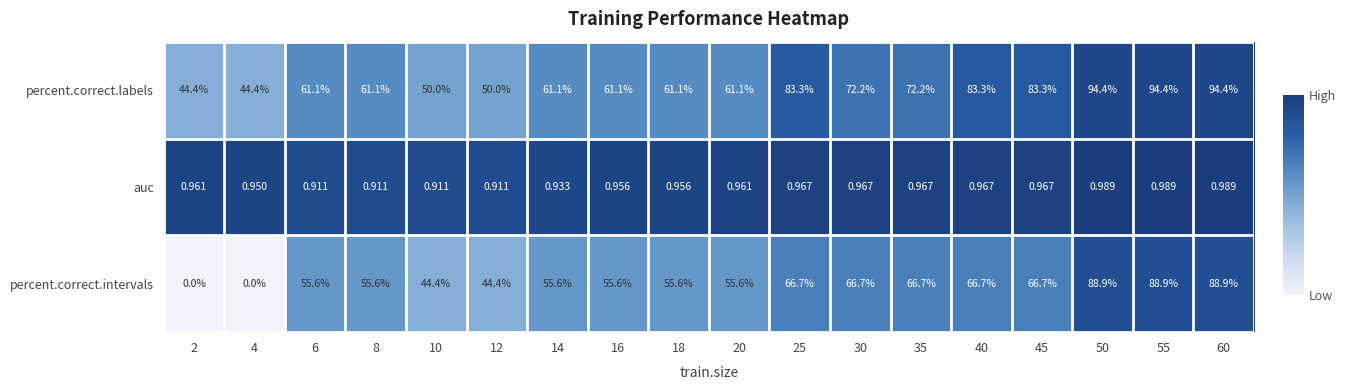

Is the value of auc at 16 greater than the value of percent.correct.intervals at 8?

No